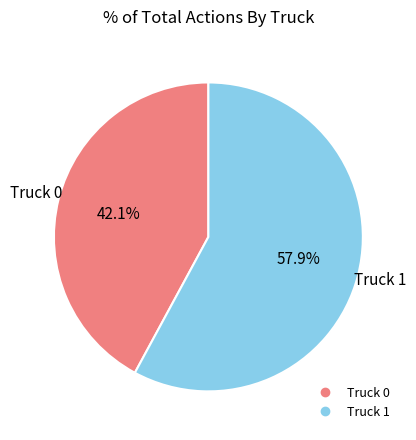

What is the largest slice in the pie chart?

Truck 1